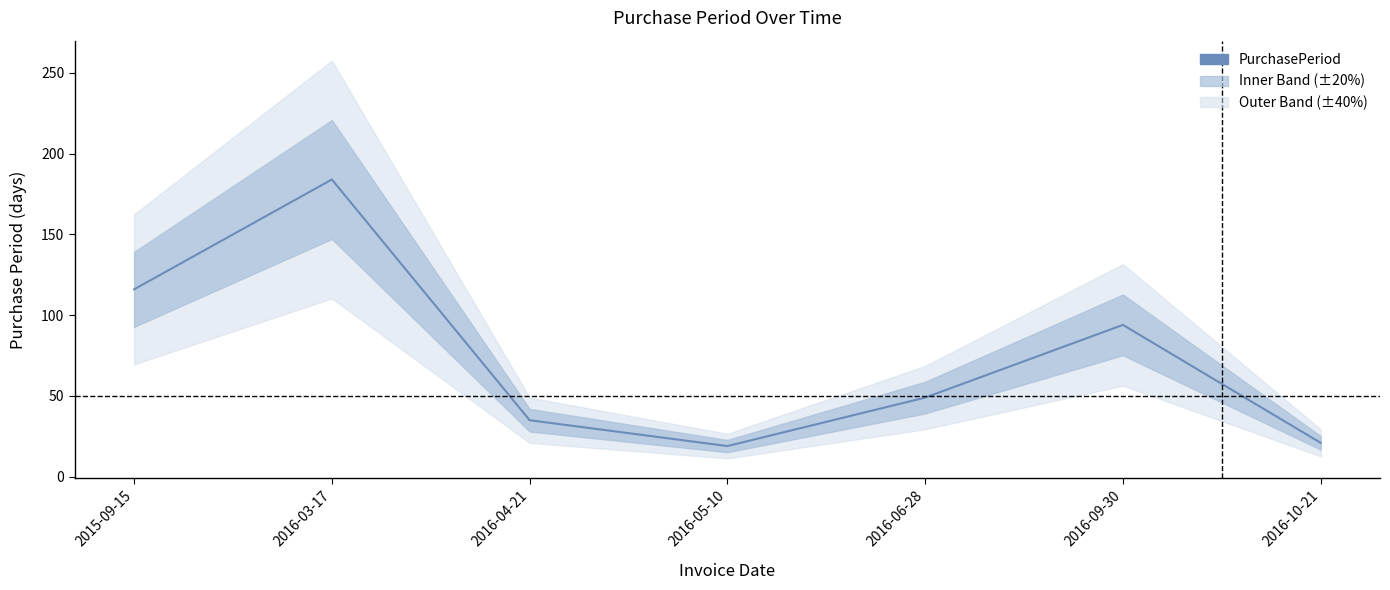

Rank the categories by value from highest to lowest.

2016-03-17, 2015-09-15, 2016-09-30, 2016-06-28, 2016-04-21, 2016-10-21, 2016-05-10